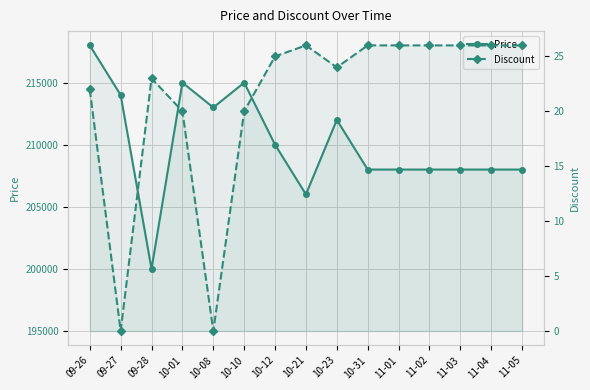

Between 11-01 and 11-03, which series saw the biggest shift?

Price